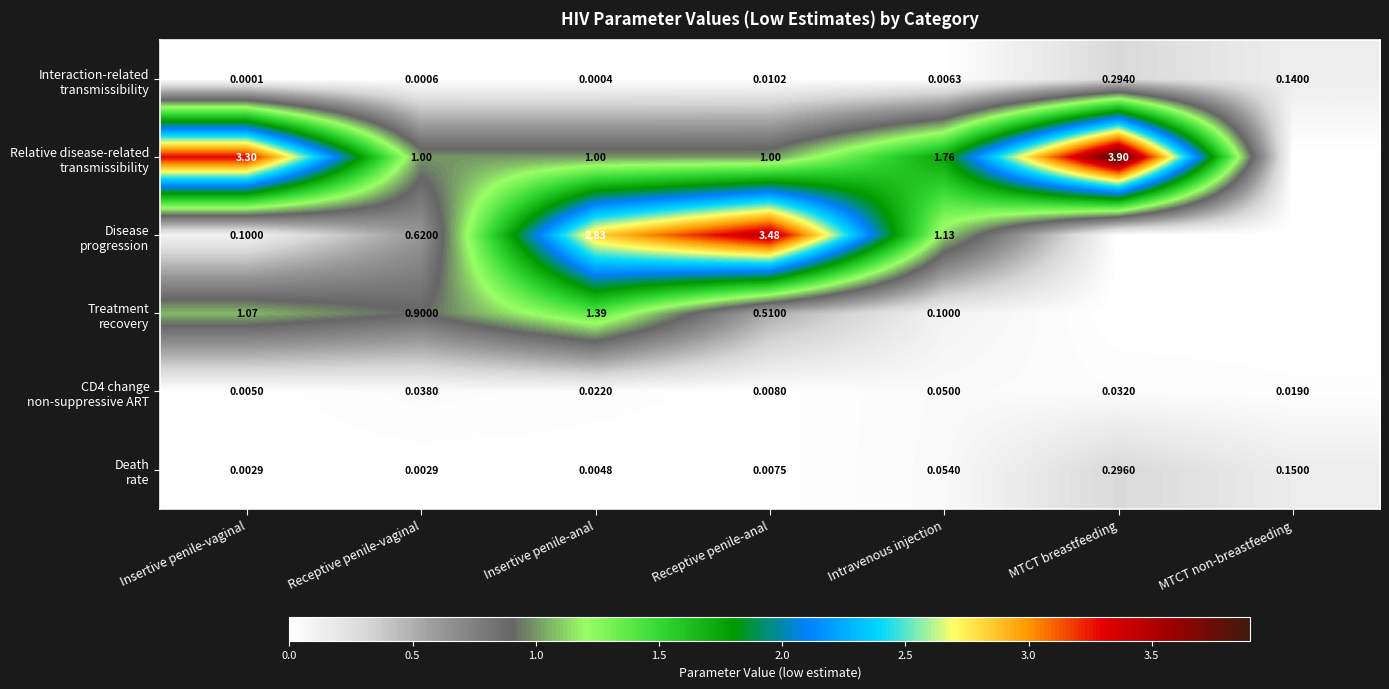

Which has a higher value, Receptive penile-anal or Insertive penile-anal?

Receptive penile-anal